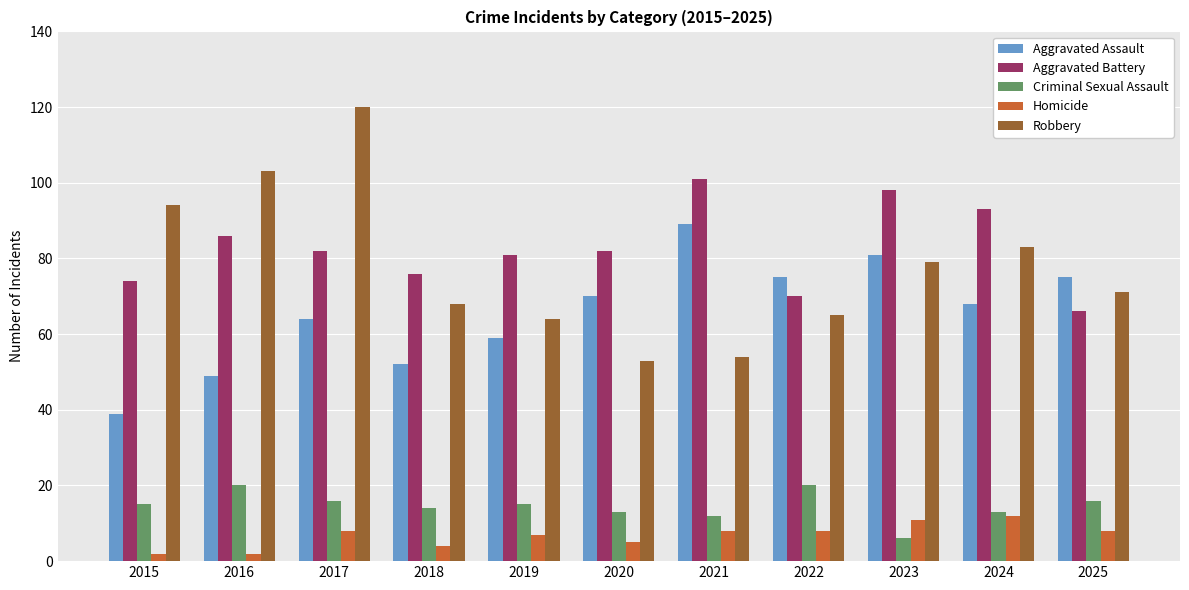

What is the highest value of the Criminal Sexual Assault series?

20